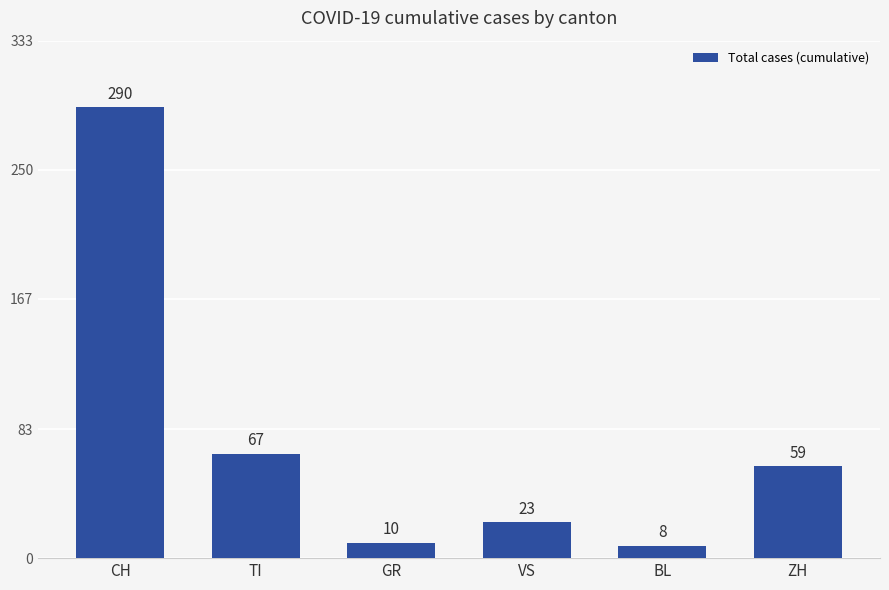

At which category does the chart reach its peak across all series?

CH